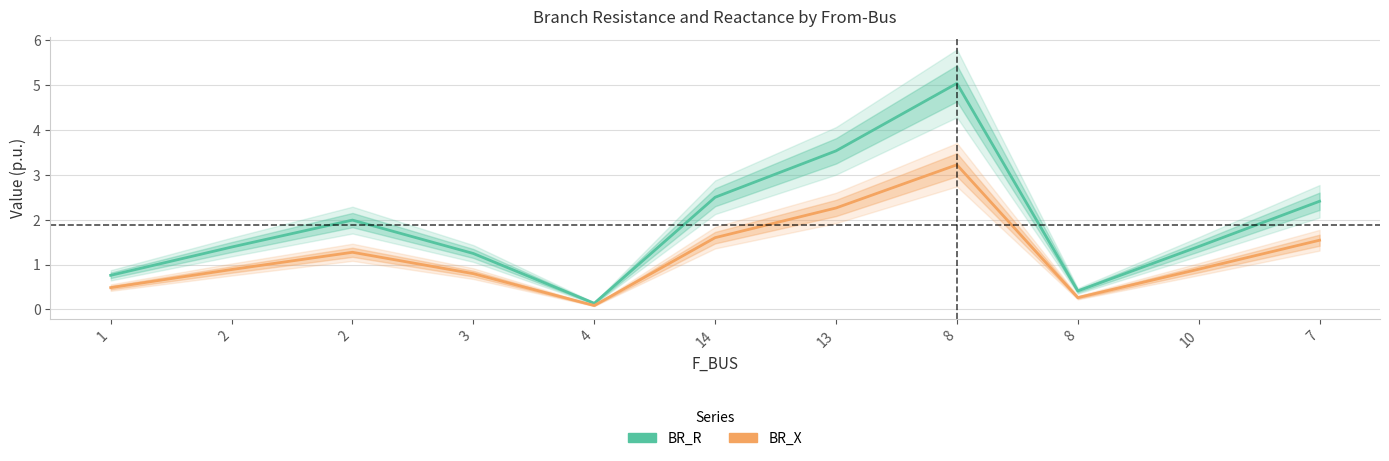

Is the value of BR_R at 8 greater than the value of BR_X at 1?

Yes